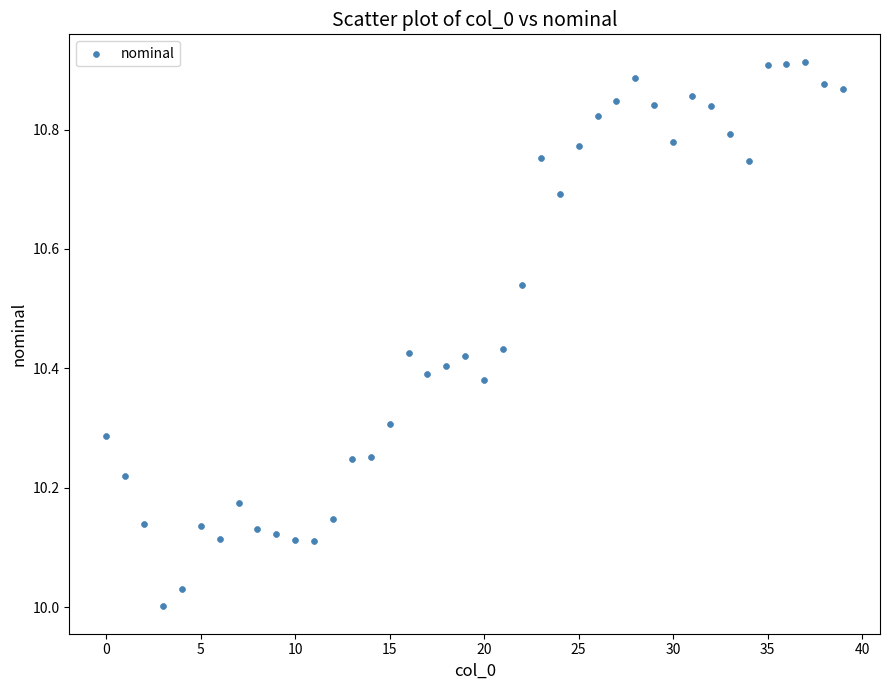

What is the range of Y values (max minus min)?

0.9